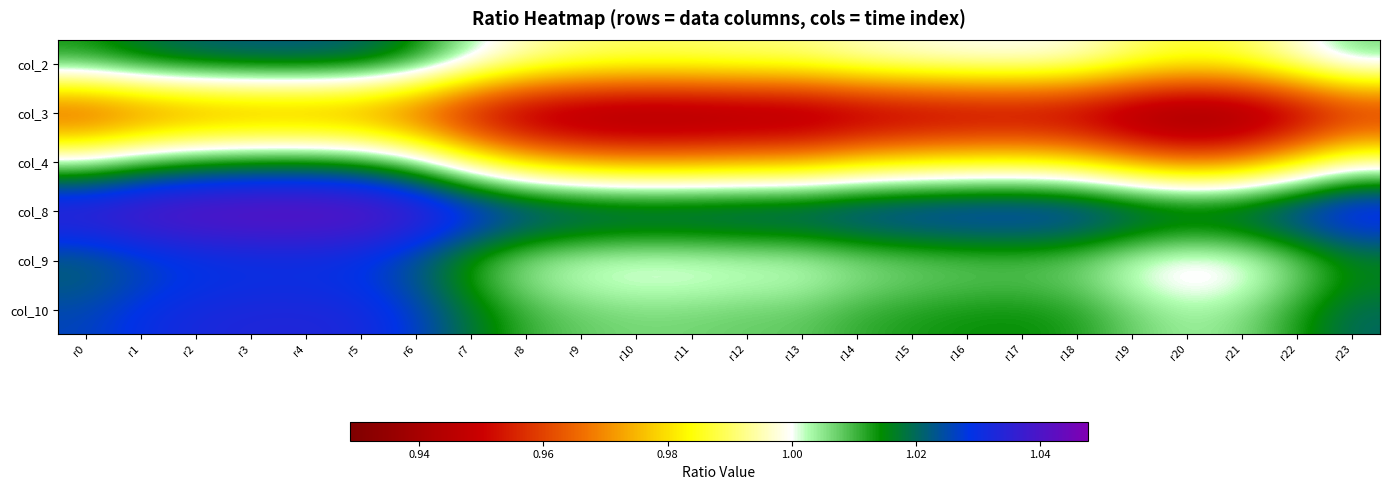

Between r15 and r10, which is larger?

r15